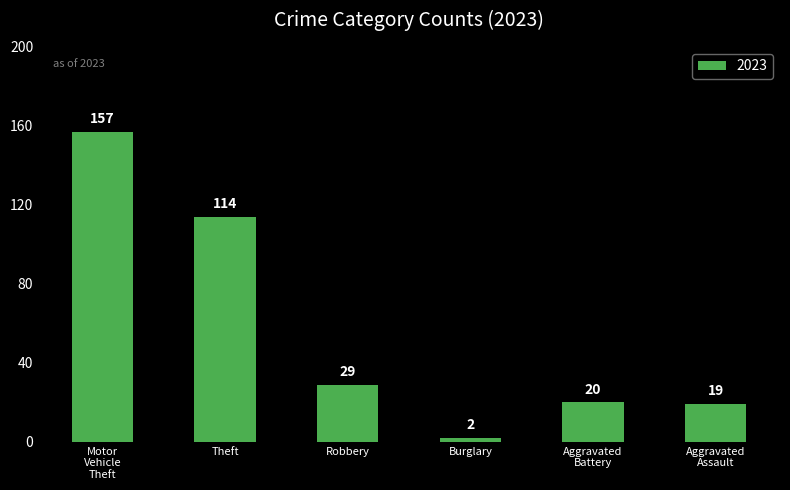

Which has a higher value, Robbery or Burglary?

Robbery